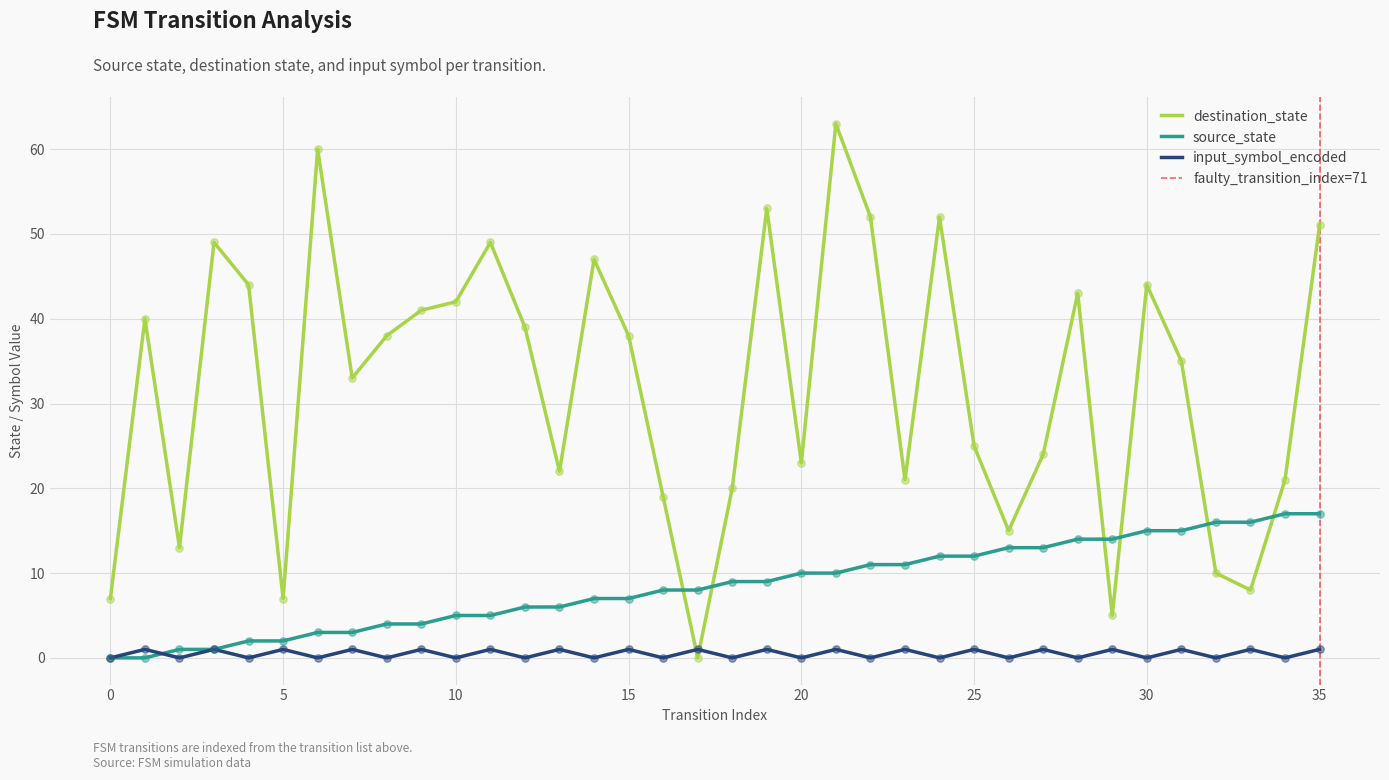

Which series reaches the maximum Y coordinate?

destination_state